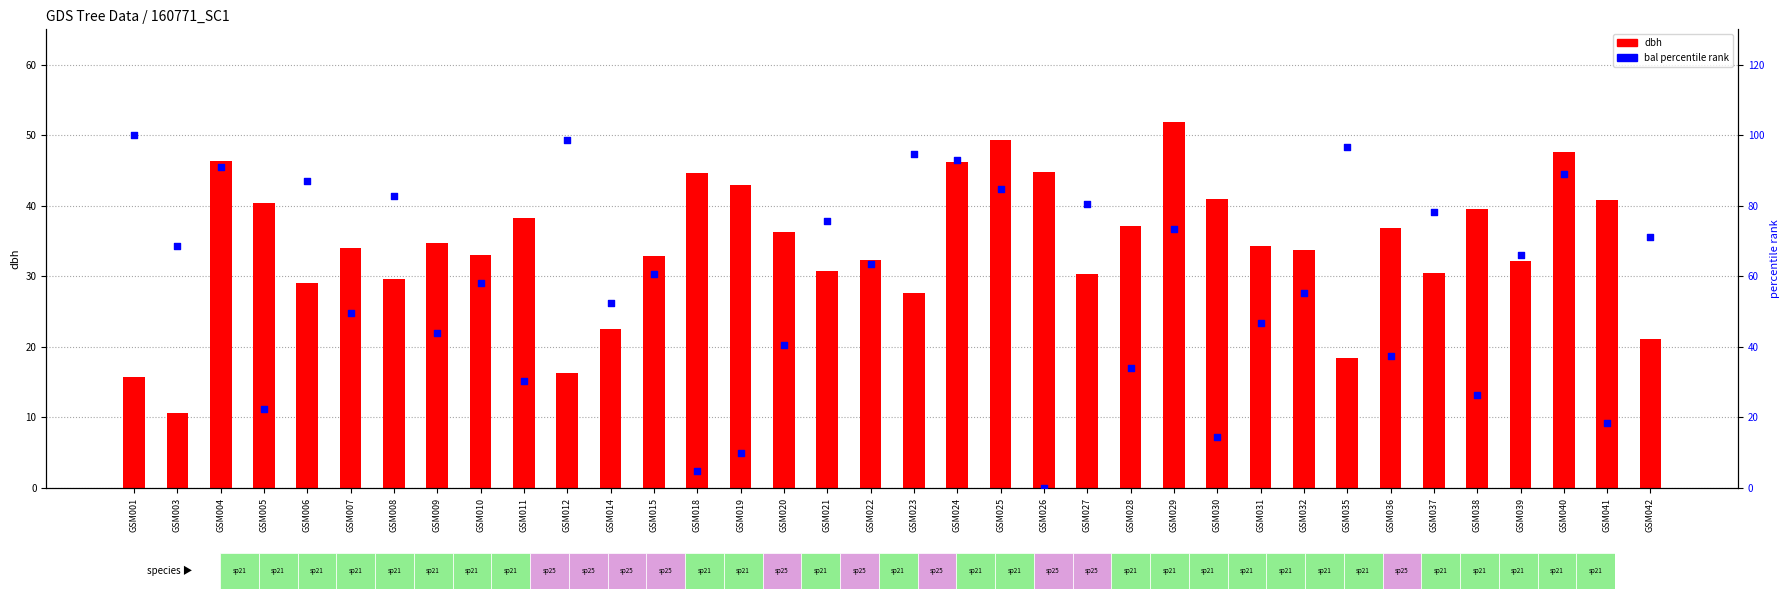

Which series has the largest total across all categories?

bal percentile rank